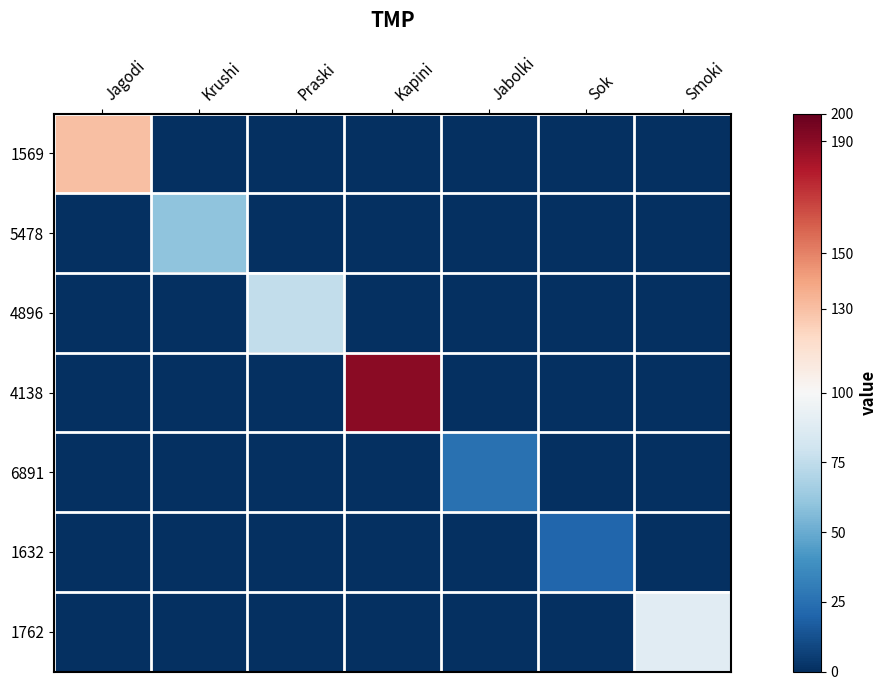

How many series are shown in this chart?

7